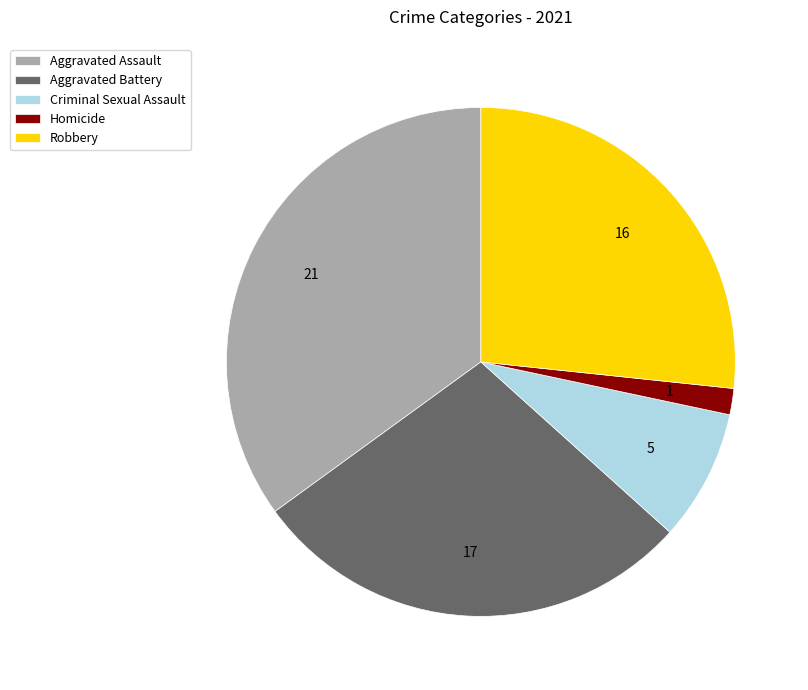

True or false: Robbery accounts for 32% of the total.

False